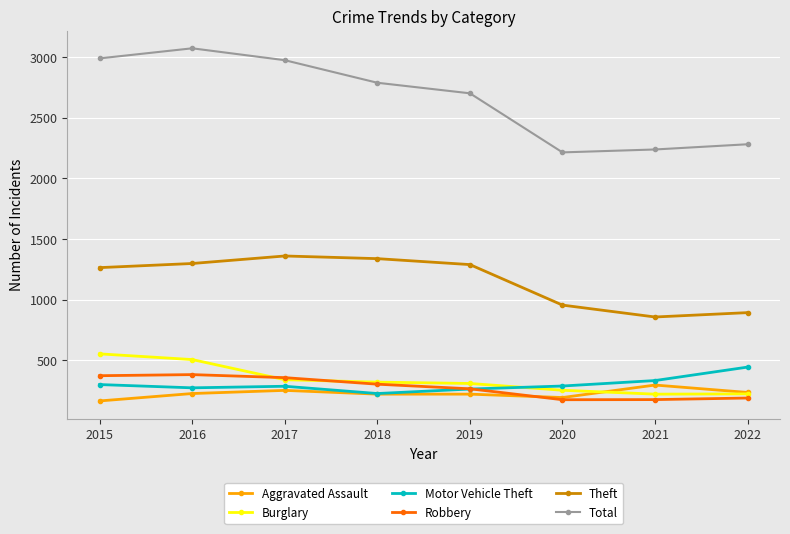

Is it true that Burglary equals 505 at 2016?

True